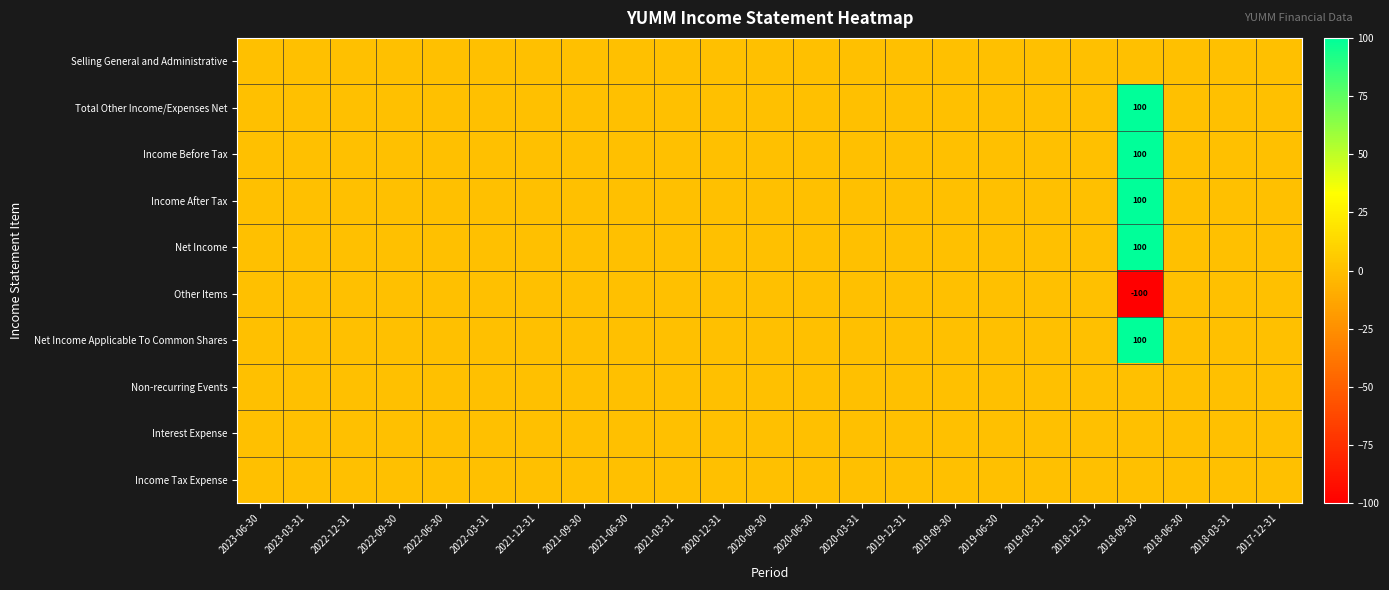

True or false: Income Before Tax has a value of -58 at 2022-12-31.

False